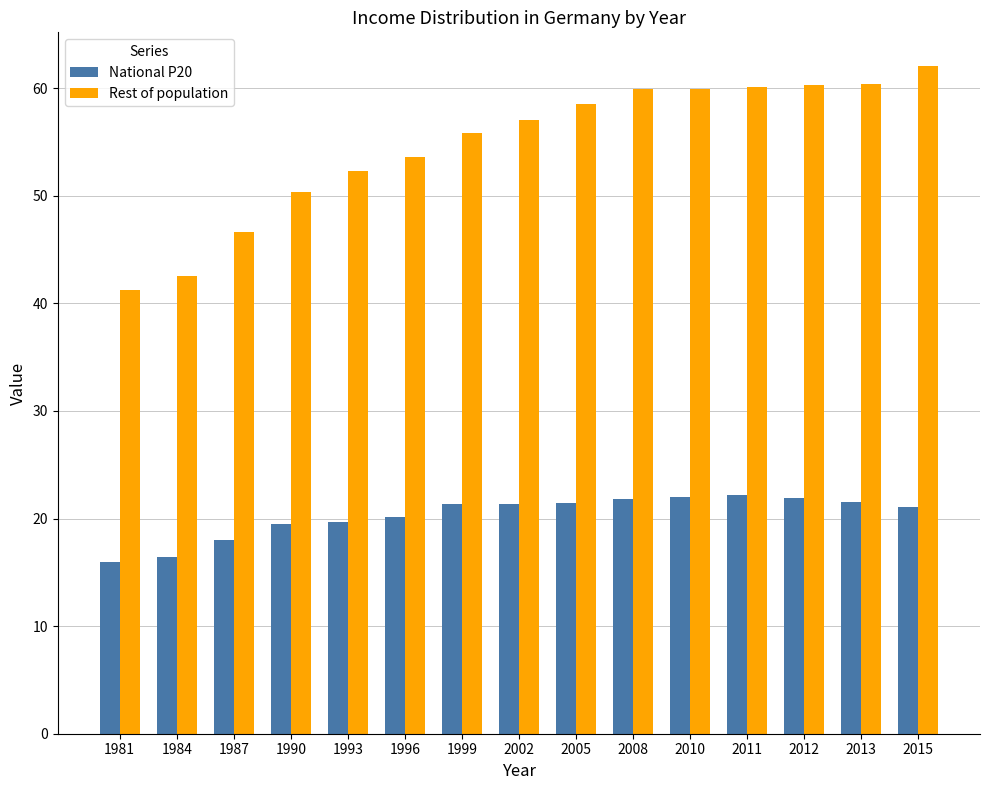

What is the difference between the second highest and minimum values in the Rest of population series?

19.1